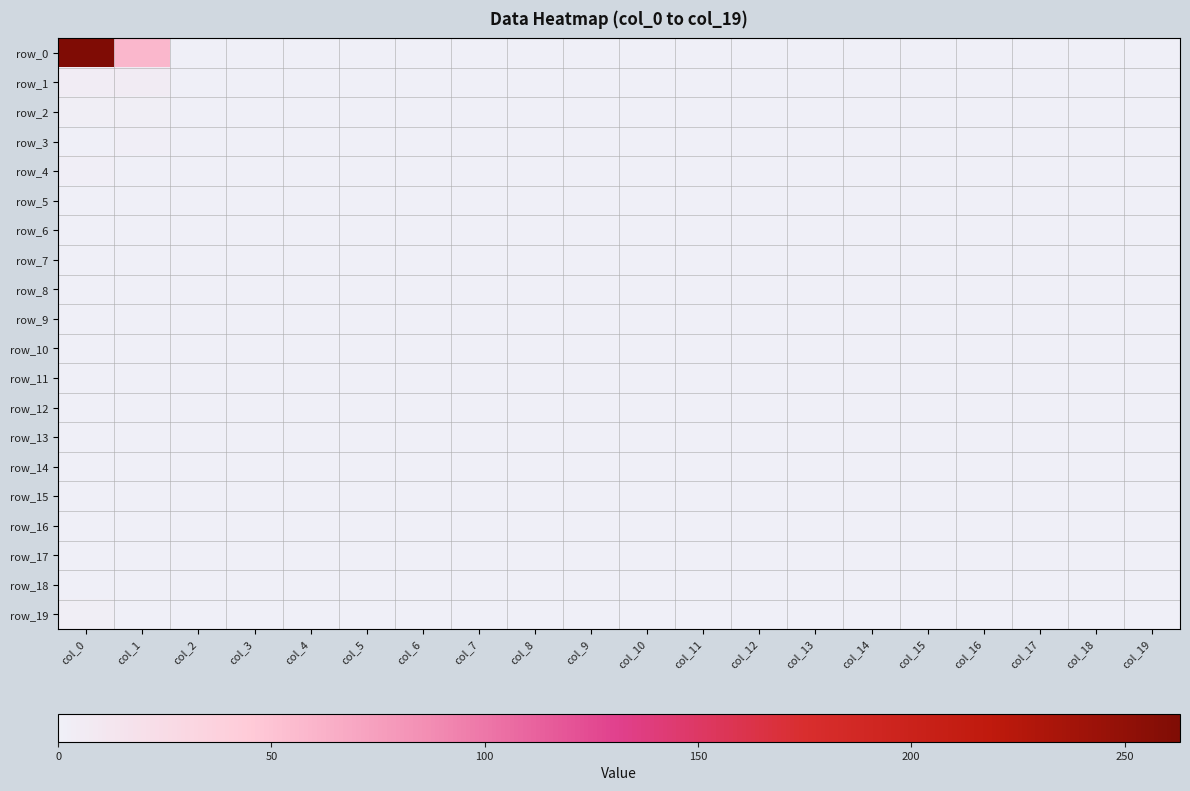

At which category does the chart reach its minimum across all series?

col_2